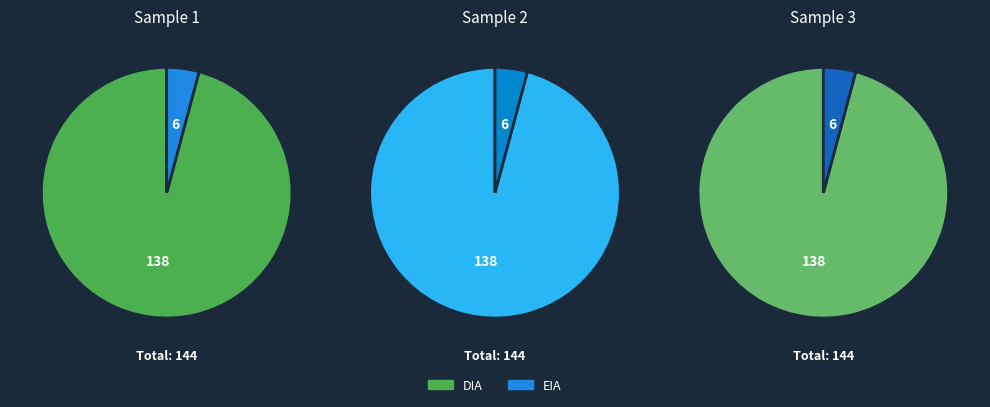

Which category has the biggest portion of the pie?

DIA